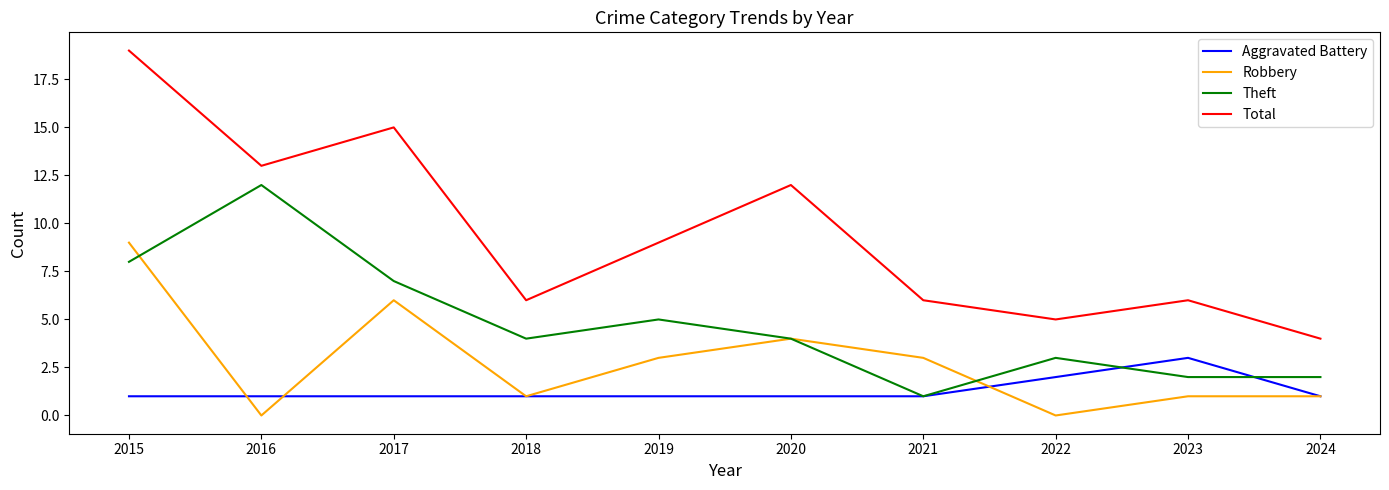

Reading left to right, extract all data points from this chart.

Aggravated Battery: 2015=1	2016=1	2017=1	2018=1	2019=1	2020=1	2021=1	2022=2	2023=3	2024=1
Robbery: 2015=9	2016=0	2017=6	2018=1	2019=3	2020=4	2021=3	2022=0	2023=1	2024=1
Theft: 2015=8	2016=12	2017=7	2018=4	2019=5	2020=4	2021=1	2022=3	2023=2	2024=2
Total: 2015=19	2016=13	2017=15	2018=6	2019=9	2020=12	2021=6	2022=5	2023=6	2024=4